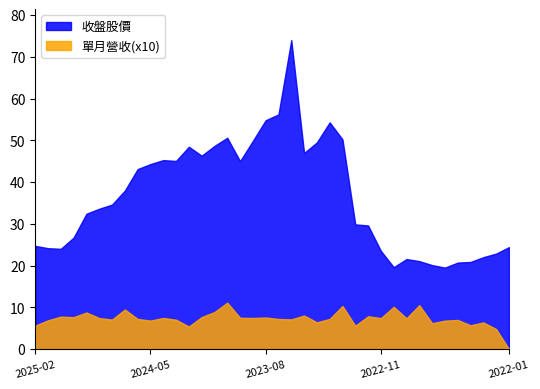

What are all the series names shown in the legend?

收盤股價, 單月營收(x10)